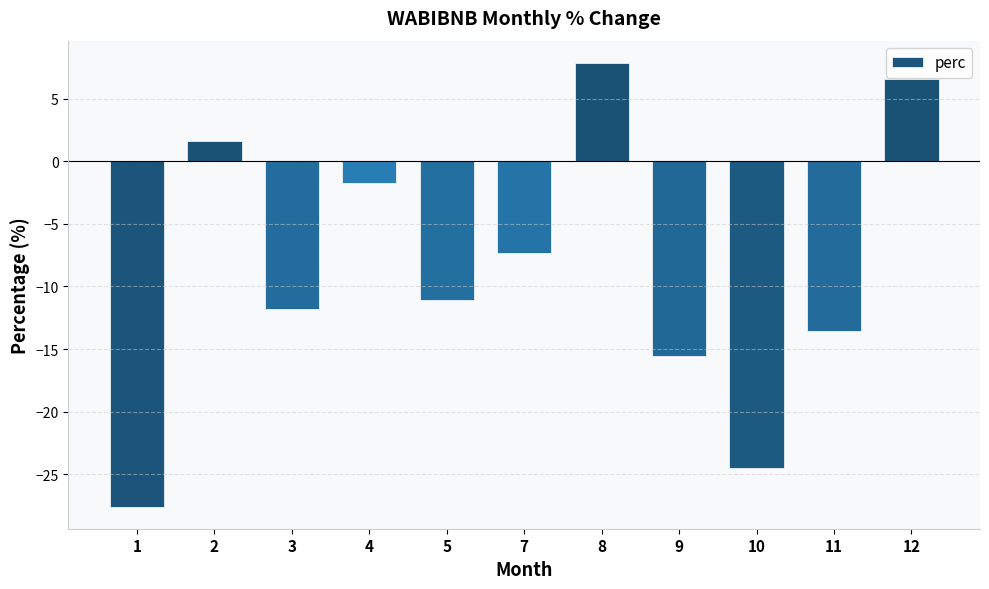

Count the number of categories in the chart.

11